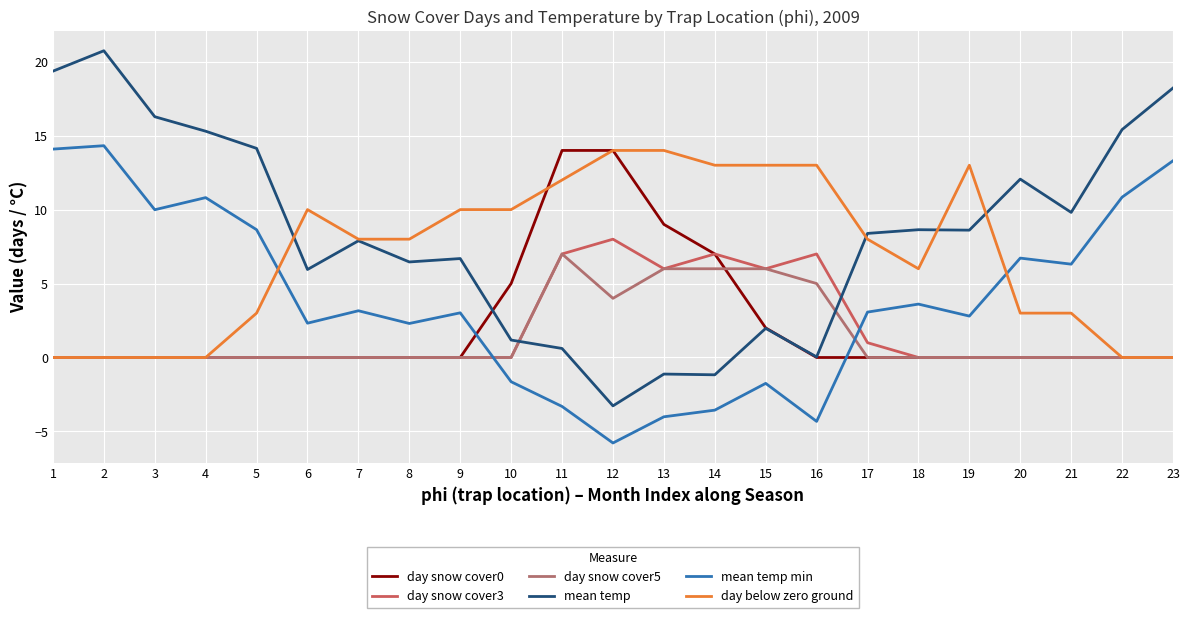

After their last crossing, which series has the higher values: day snow cover0 or mean temp min?

mean temp min